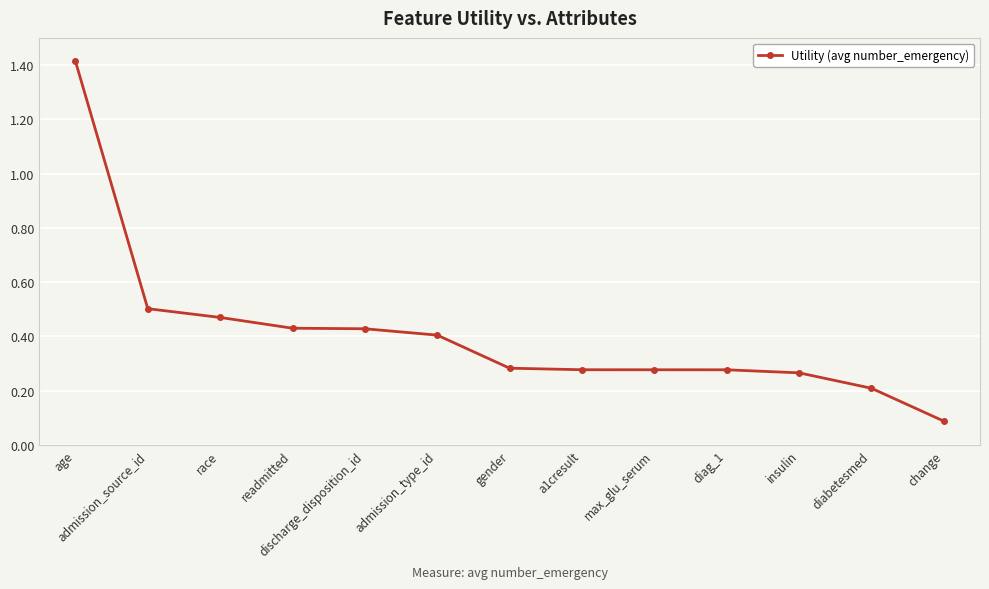

What is the label of the 9th point from the right?

discharge_disposition_id